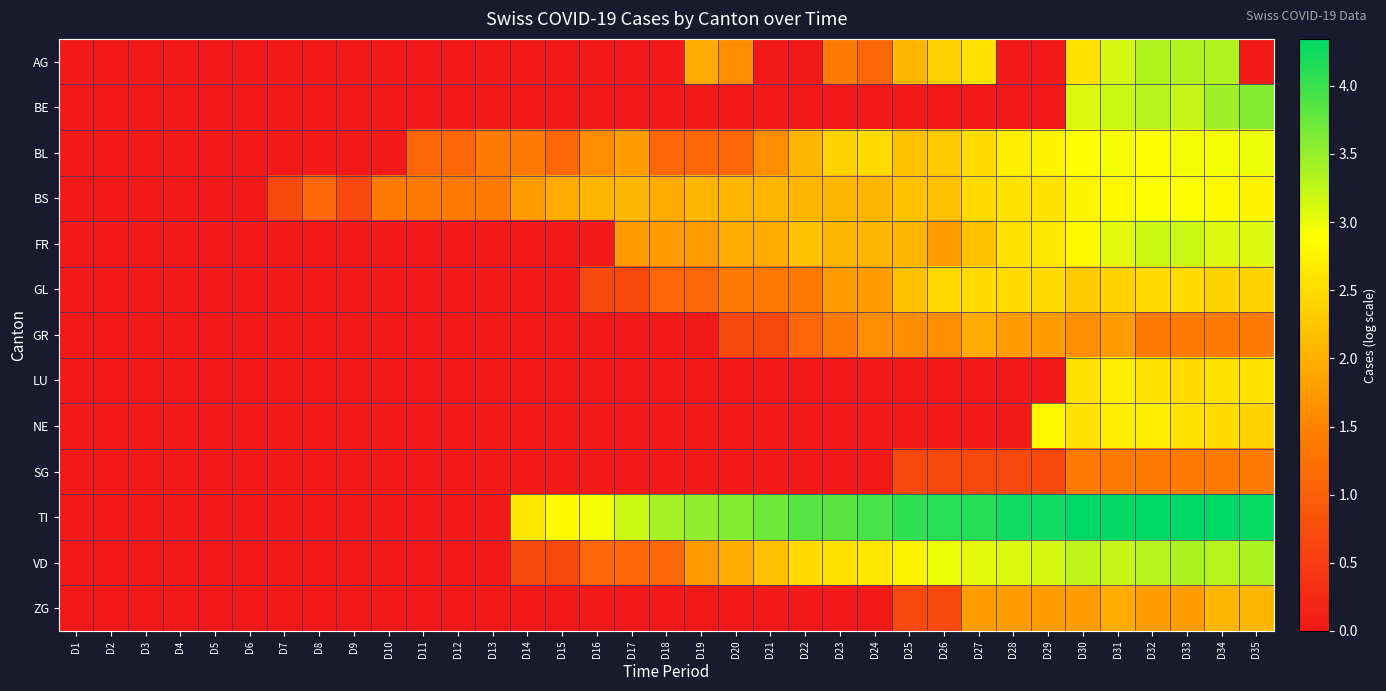

Reading left to right, what are all the values shown in this chart?

AG: D1=0.0	D2=0.0	D3=0.0	D4=0.0	D5=0.0	D6=0.0	D7=0.0	D8=0.0	D9=0.0	D10=0.0	D11=0.0	D12=0.0	D13=0.0	D14=0.0	D15=0.0	D16=0.0	D17=0.0	D18=0.0	D19=1.9	D20=1.6	D21=0.0	D22=0.0	D23=1.4	D24=1.1	D25=2.1	D26=2.4	D27=2.6	D28=0.0	D29=0.0	D30=2.6	D31=3.1	D32=3.3	D33=3.3	D34=3.3	D35=0.0
BE: D1=0.0	D2=0.0	D3=0.0	D4=0.0	D5=0.0	D6=0.0	D7=0.0	D8=0.0	D9=0.0	D10=0.0	D11=0.0	D12=0.0	D13=0.0	D14=0.0	D15=0.0	D16=0.0	D17=0.0	D18=0.0	D19=0.0	D20=0.0	D21=0.0	D22=0.0	D23=0.0	D24=0.0	D25=0.0	D26=0.0	D27=0.0	D28=0.0	D29=0.0	D30=3.1	D31=3.2	D32=3.3	D33=3.2	D34=3.4	D35=3.6
BL: D1=0.0	D2=0.0	D3=0.0	D4=0.0	D5=0.0	D6=0.0	D7=0.0	D8=0.0	D9=0.0	D10=0.0	D11=1.1	D12=1.1	D13=1.4	D14=1.4	D15=1.1	D16=1.6	D17=1.8	D18=1.1	D19=1.1	D20=1.1	D21=1.6	D22=2.1	D23=2.4	D24=2.5	D25=2.2	D26=2.3	D27=2.5	D28=2.7	D29=2.8	D30=2.9	D31=2.9	D32=2.9	D33=2.9	D34=2.9	D35=3.0
BS: D1=0.0	D2=0.0	D3=0.0	D4=0.0	D5=0.0	D6=0.0	D7=0.7	D8=1.1	D9=0.7	D10=1.4	D11=1.4	D12=1.4	D13=1.4	D14=1.8	D15=1.9	D16=2.1	D17=2.1	D18=1.9	D19=2.1	D20=2.1	D21=2.1	D22=2.1	D23=2.1	D24=2.1	D25=2.2	D26=2.2	D27=2.5	D28=2.6	D29=2.6	D30=2.8	D31=2.8	D32=2.9	D33=2.9	D34=2.8	D35=2.8
FR: D1=0.0	D2=0.0	D3=0.0	D4=0.0	D5=0.0	D6=0.0	D7=0.0	D8=0.0	D9=0.0	D10=0.0	D11=0.0	D12=0.0	D13=0.0	D14=0.0	D15=0.0	D16=0.0	D17=1.8	D18=1.8	D19=1.8	D20=1.9	D21=1.9	D22=2.2	D23=2.1	D24=2.1	D25=2.1	D26=1.8	D27=2.2	D28=2.6	D29=2.6	D30=2.8	D31=3.0	D32=3.2	D33=3.2	D34=3.1	D35=3.1
GL: D1=0.0	D2=0.0	D3=0.0	D4=0.0	D5=0.0	D6=0.0	D7=0.0	D8=0.0	D9=0.0	D10=0.0	D11=0.0	D12=0.0	D13=0.0	D14=0.0	D15=0.0	D16=0.7	D17=0.7	D18=1.1	D19=1.1	D20=1.4	D21=1.4	D22=1.4	D23=1.8	D24=1.8	D25=2.2	D26=2.5	D27=2.5	D28=2.5	D29=2.5	D30=2.3	D31=2.4	D32=2.5	D33=2.5	D34=2.4	D35=2.4
GR: D1=0.0	D2=0.0	D3=0.0	D4=0.0	D5=0.0	D6=0.0	D7=0.0	D8=0.0	D9=0.0	D10=0.0	D11=0.0	D12=0.0	D13=0.0	D14=0.0	D15=0.0	D16=0.0	D17=0.0	D18=0.0	D19=0.0	D20=0.7	D21=0.7	D22=1.1	D23=1.4	D24=1.6	D25=1.6	D26=1.6	D27=1.9	D28=1.8	D29=1.8	D30=1.6	D31=1.8	D32=1.4	D33=1.4	D34=1.4	D35=1.4
LU: D1=0.0	D2=0.0	D3=0.0	D4=0.0	D5=0.0	D6=0.0	D7=0.0	D8=0.0	D9=0.0	D10=0.0	D11=0.0	D12=0.0	D13=0.0	D14=0.0	D15=0.0	D16=0.0	D17=0.0	D18=0.0	D19=0.0	D20=0.0	D21=0.0	D22=0.0	D23=0.0	D24=0.0	D25=0.0	D26=0.0	D27=0.0	D28=0.0	D29=0.0	D30=2.6	D31=2.7	D32=2.6	D33=2.5	D34=2.6	D35=2.6
NE: D1=0.0	D2=0.0	D3=0.0	D4=0.0	D5=0.0	D6=0.0	D7=0.0	D8=0.0	D9=0.0	D10=0.0	D11=0.0	D12=0.0	D13=0.0	D14=0.0	D15=0.0	D16=0.0	D17=0.0	D18=0.0	D19=0.0	D20=0.0	D21=0.0	D22=0.0	D23=0.0	D24=0.0	D25=0.0	D26=0.0	D27=0.0	D28=0.0	D29=2.8	D30=2.6	D31=2.7	D32=2.7	D33=2.6	D34=2.5	D35=2.4
SG: D1=0.0	D2=0.0	D3=0.0	D4=0.0	D5=0.0	D6=0.0	D7=0.0	D8=0.0	D9=0.0	D10=0.0	D11=0.0	D12=0.0	D13=0.0	D14=0.0	D15=0.0	D16=0.0	D17=0.0	D18=0.0	D19=0.0	D20=0.0	D21=0.0	D22=0.0	D23=0.0	D24=0.0	D25=0.7	D26=0.7	D27=0.7	D28=0.7	D29=0.7	D30=1.4	D31=1.4	D32=1.4	D33=1.4	D34=1.4	D35=1.4
TI: D1=0.0	D2=0.0	D3=0.0	D4=0.0	D5=0.0	D6=0.0	D7=0.0	D8=0.0	D9=0.0	D10=0.0	D11=0.0	D12=0.0	D13=0.0	D14=2.6	D15=2.8	D16=2.9	D17=3.2	D18=3.4	D19=3.5	D20=3.6	D21=3.7	D22=3.9	D23=3.8	D24=3.9	D25=4.1	D26=4.1	D27=4.1	D28=4.2	D29=4.2	D30=4.3	D31=4.3	D32=4.3	D33=4.3	D34=4.3	D35=4.3
VD: D1=0.0	D2=0.0	D3=0.0	D4=0.0	D5=0.0	D6=0.0	D7=0.0	D8=0.0	D9=0.0	D10=0.0	D11=0.0	D12=0.0	D13=0.0	D14=0.7	D15=0.7	D16=1.1	D17=1.1	D18=1.1	D19=1.8	D20=1.9	D21=2.2	D22=2.5	D23=2.6	D24=2.6	D25=2.8	D26=3.0	D27=3.0	D28=3.1	D29=3.1	D30=3.3	D31=3.2	D32=3.3	D33=3.4	D34=3.3	D35=3.4
ZG: D1=0.0	D2=0.0	D3=0.0	D4=0.0	D5=0.0	D6=0.0	D7=0.0	D8=0.0	D9=0.0	D10=0.0	D11=0.0	D12=0.0	D13=0.0	D14=0.0	D15=0.0	D16=0.0	D17=0.0	D18=0.0	D19=0.0	D20=0.0	D21=0.0	D22=0.0	D23=0.0	D24=0.0	D25=0.7	D26=0.7	D27=1.8	D28=1.8	D29=1.8	D30=1.8	D31=1.9	D32=1.8	D33=1.8	D34=2.1	D35=2.1